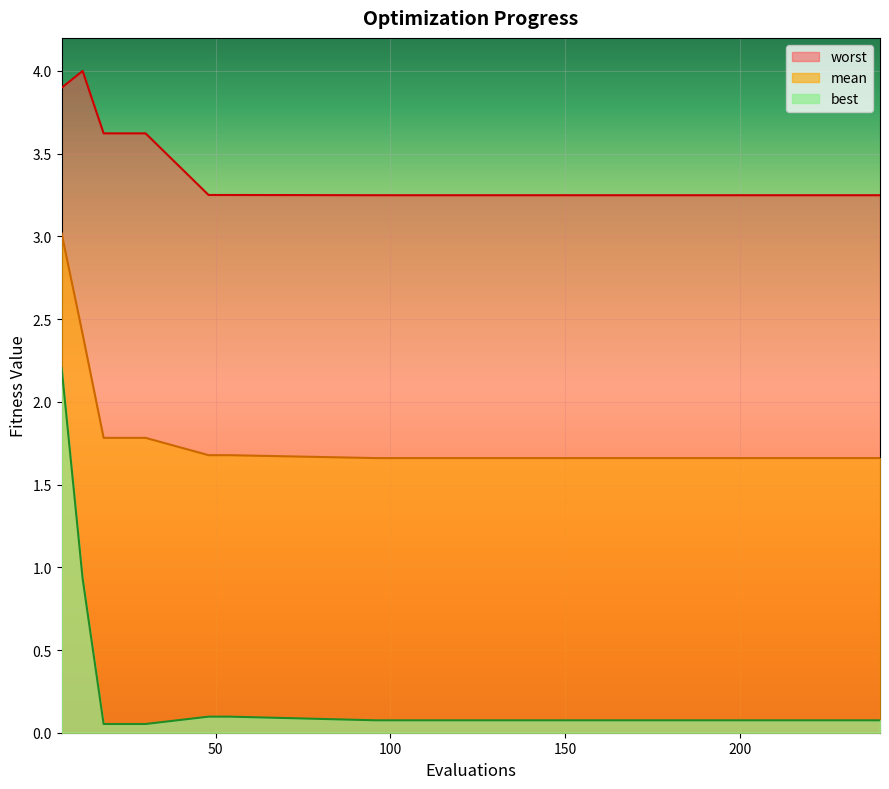

Does the chart display data point markers on the line(s)?

No